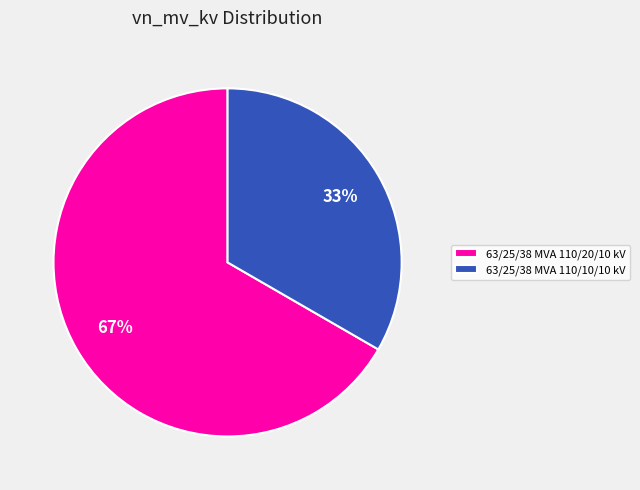

Is the sum of 63/25/38 MVA 110/20/10 kV and 63/25/38 MVA 110/10/10 kV greater than half?

Yes